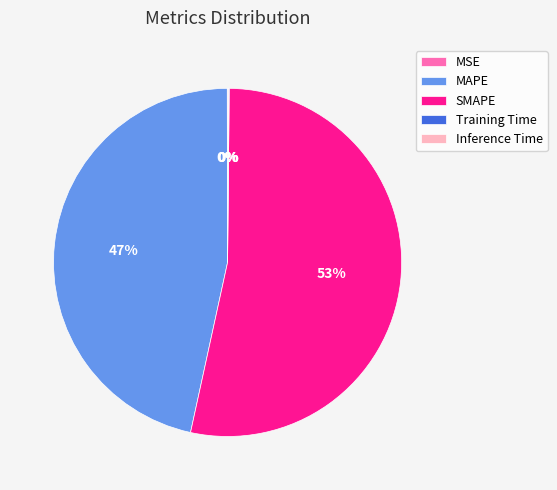

Which category has the biggest portion of the pie?

SMAPE